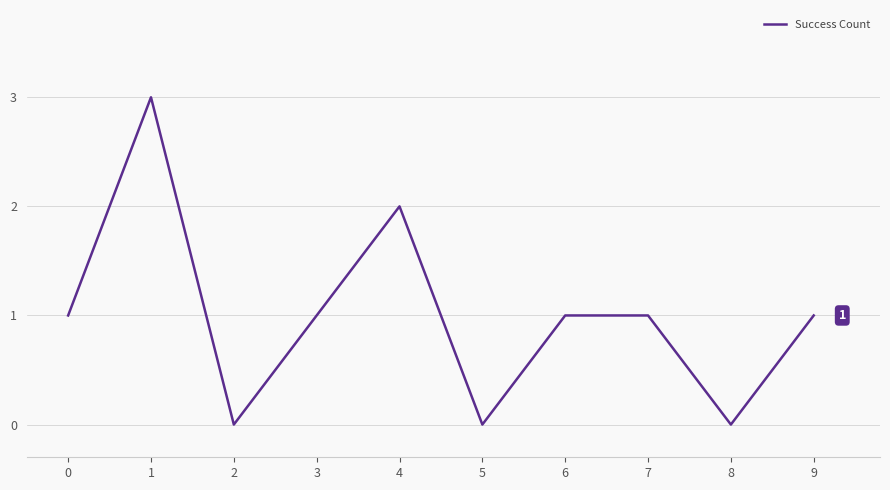

What is the ratio of the value at 6 to the value at 7?

1.0